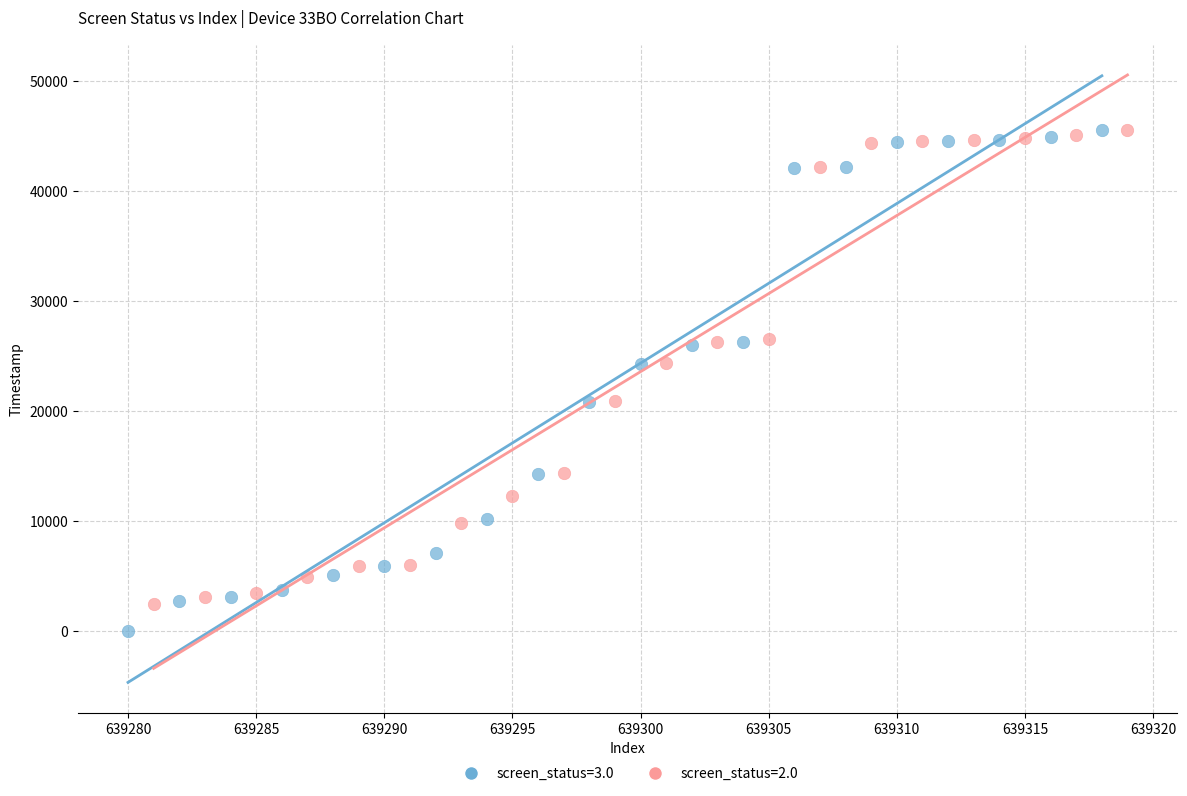

Which series has the largest Y range (max minus min)?

screen_status=3.0